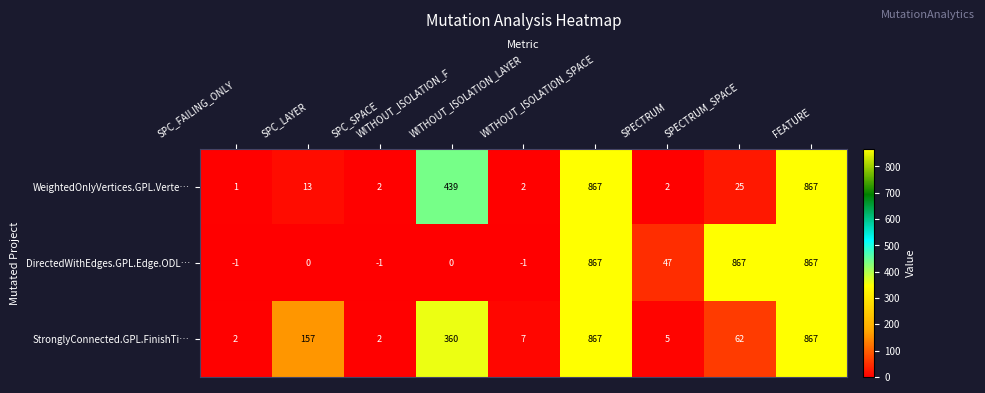

What is the total value across all series at WITHOUT_ISOLATION_LAYER?

8